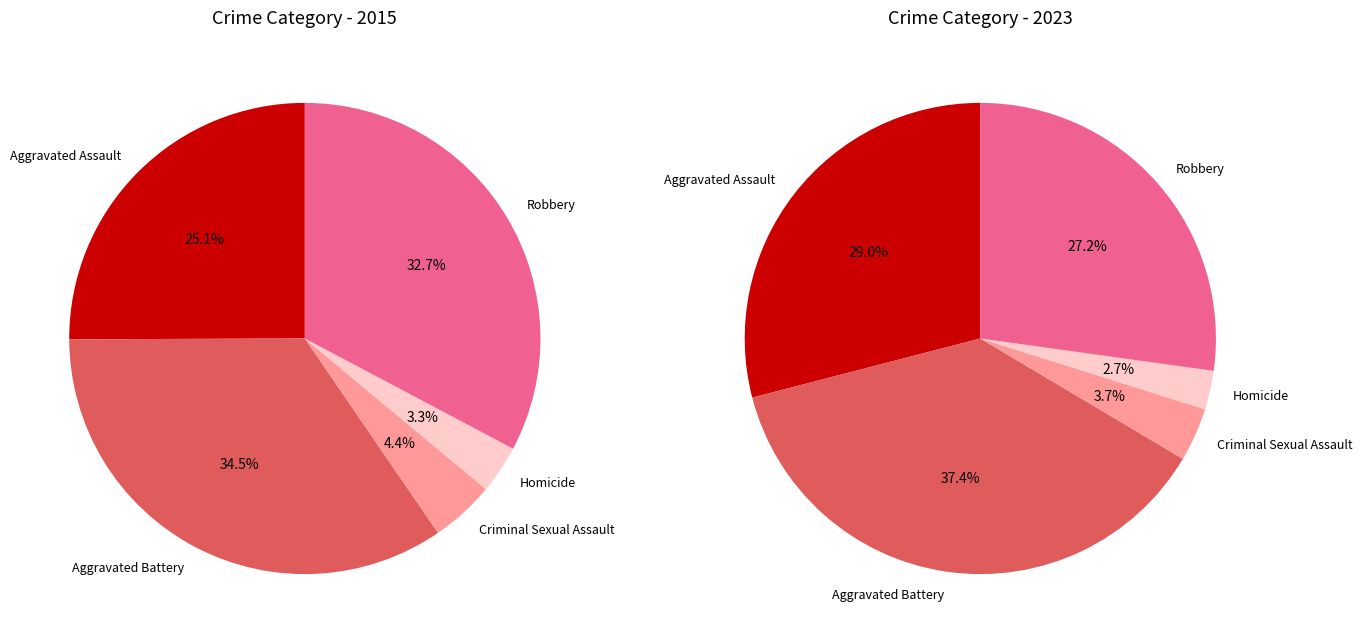

Is Aggravated Assault the majority of the pie?

No